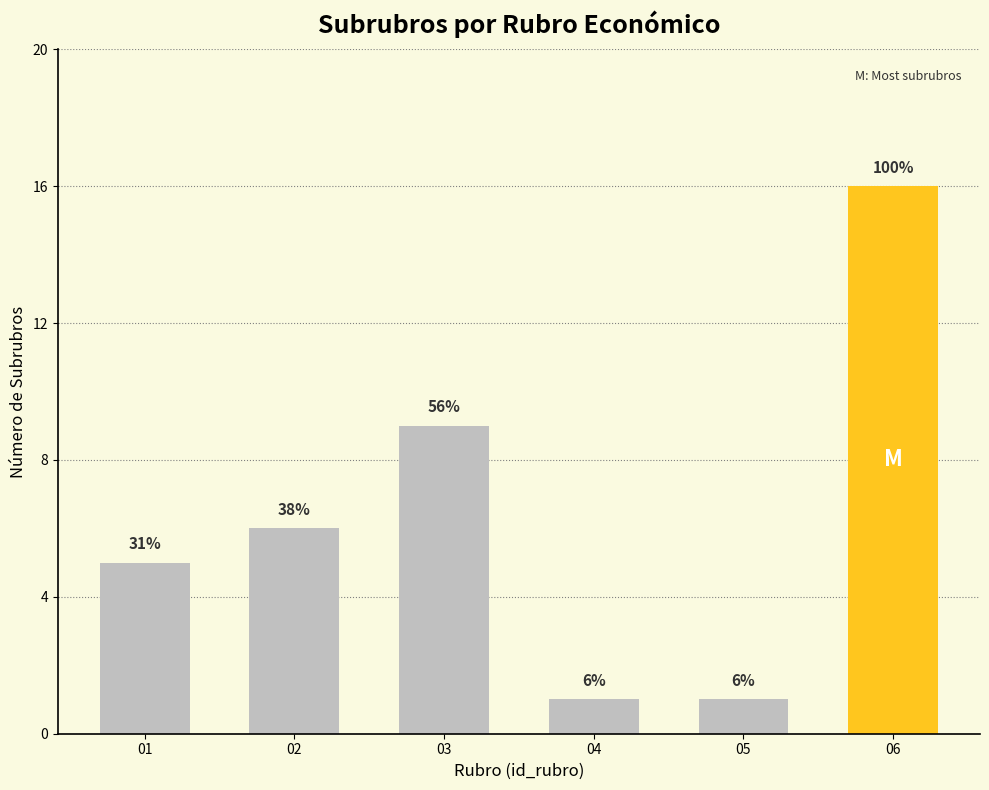

Are the bars horizontal?

No